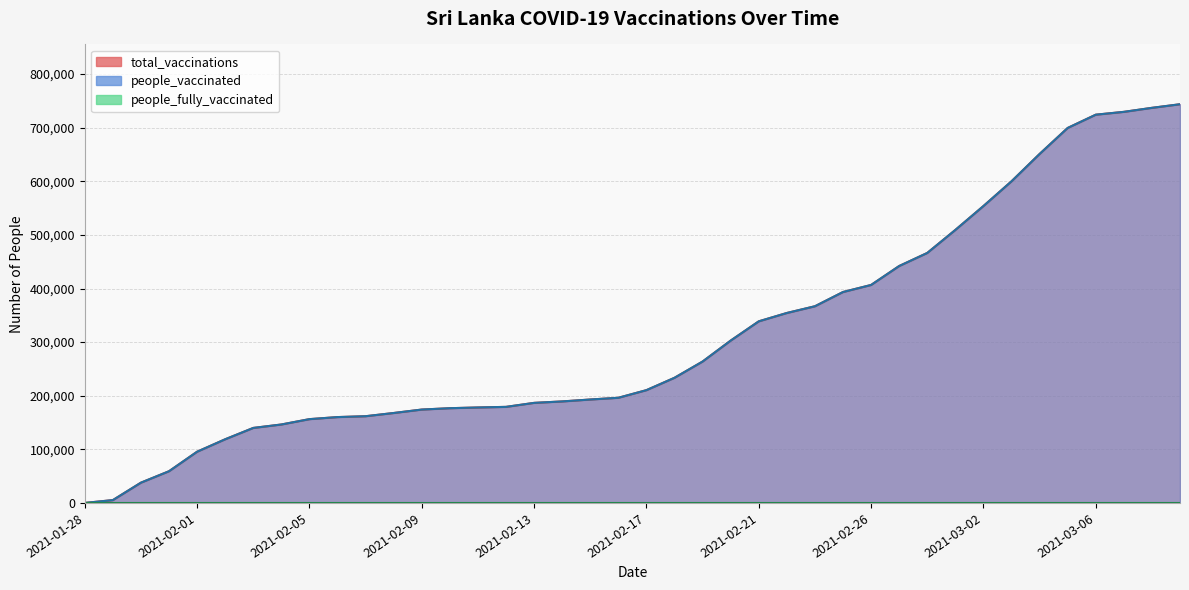

What is the maximum value for people_vaccinated?

743775